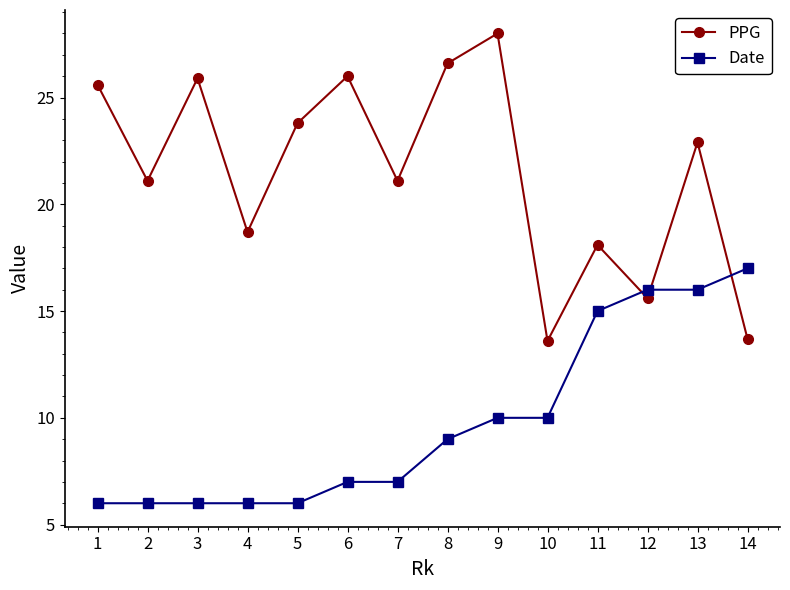

The Date series shows 13.6 at 10. True or false?

False